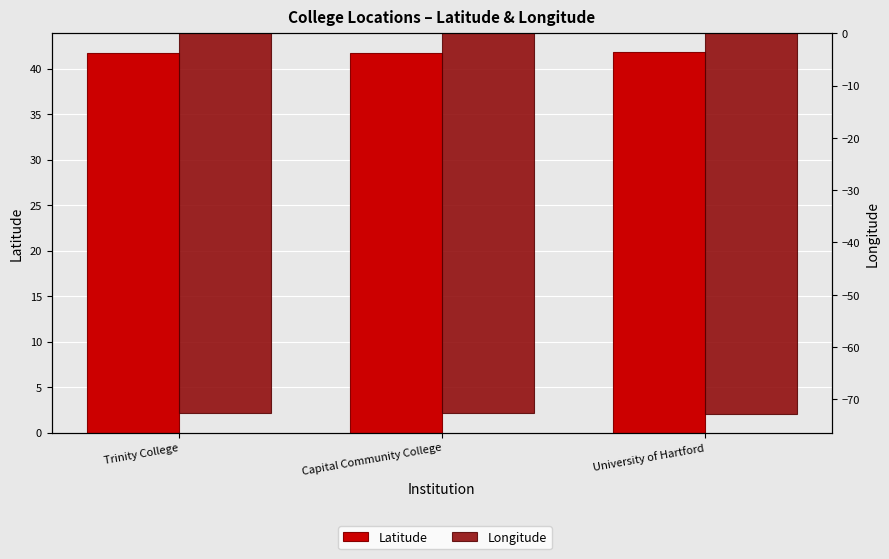

What is the label of the 3rd bar from the right?

Trinity College